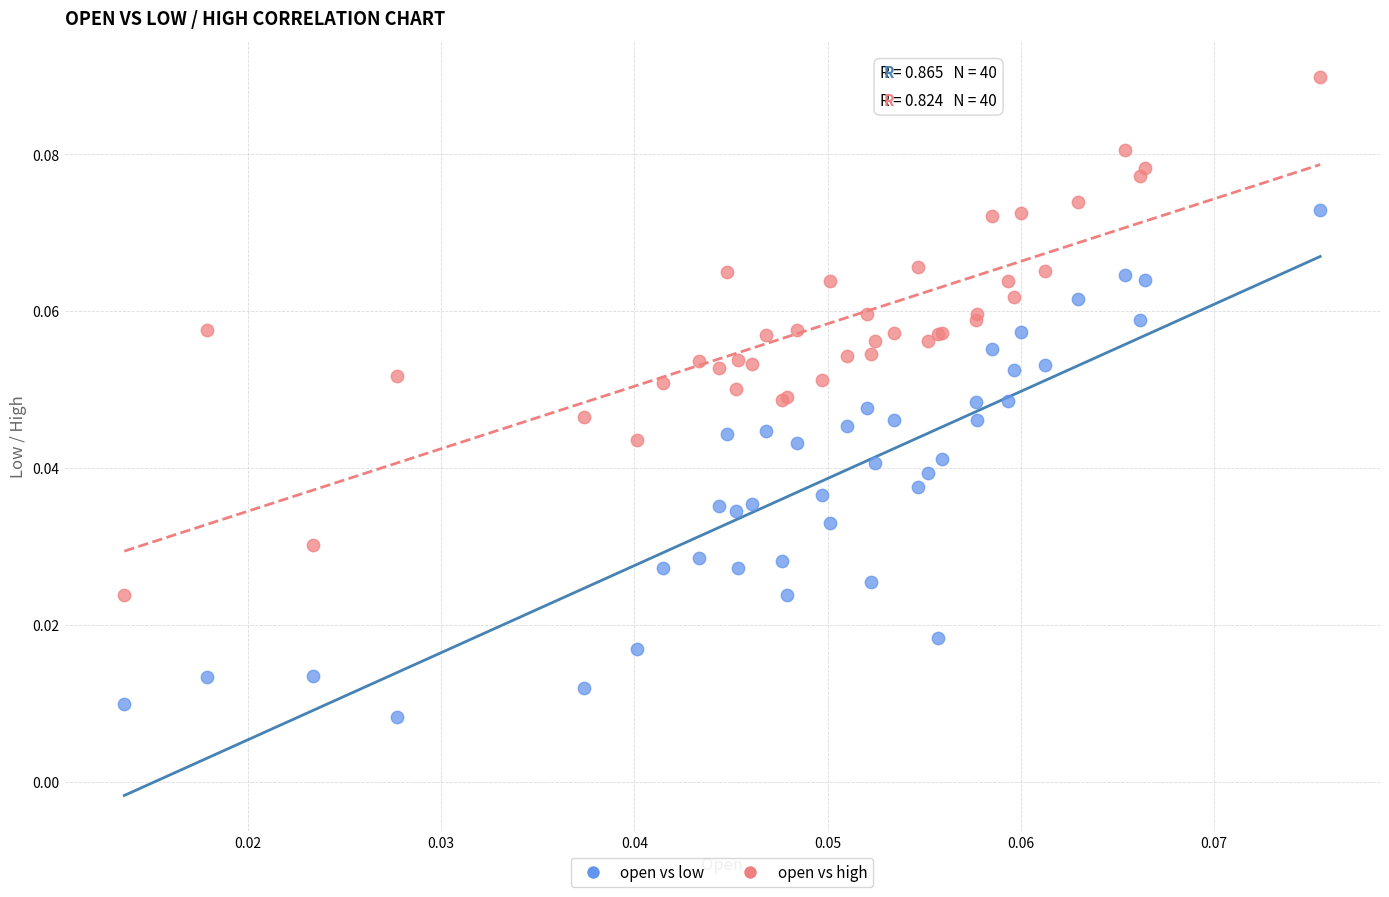

Which series contains the lowest Y value?

open vs low